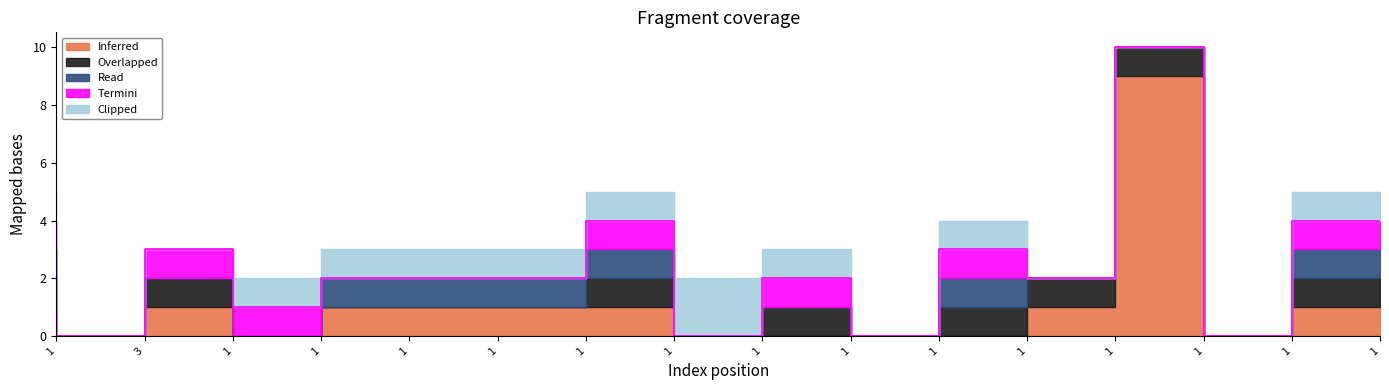

What is the total value across all series at 1?

5